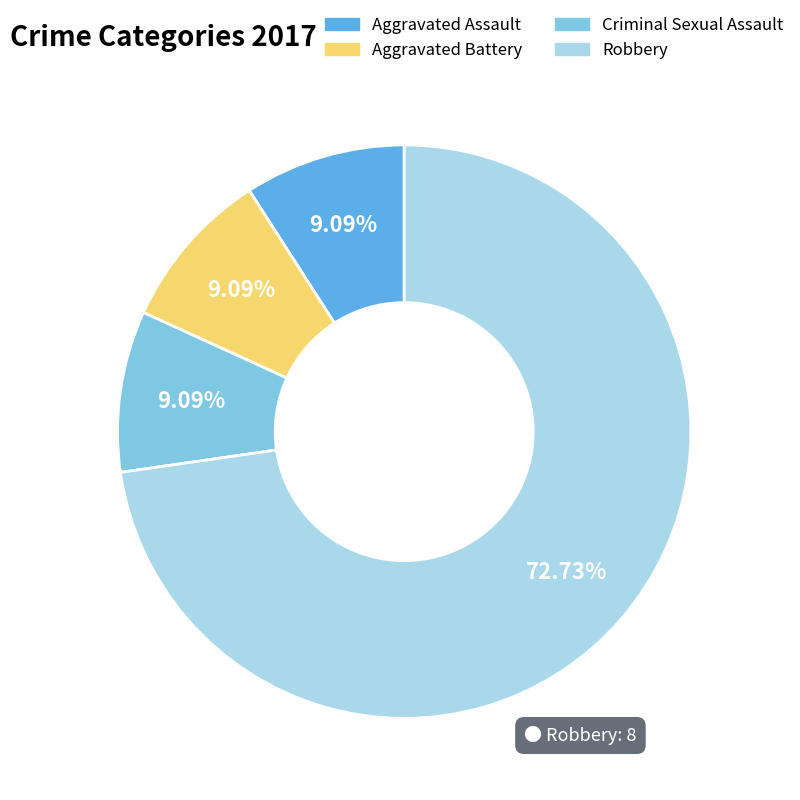

How many segments does this pie chart have?

4